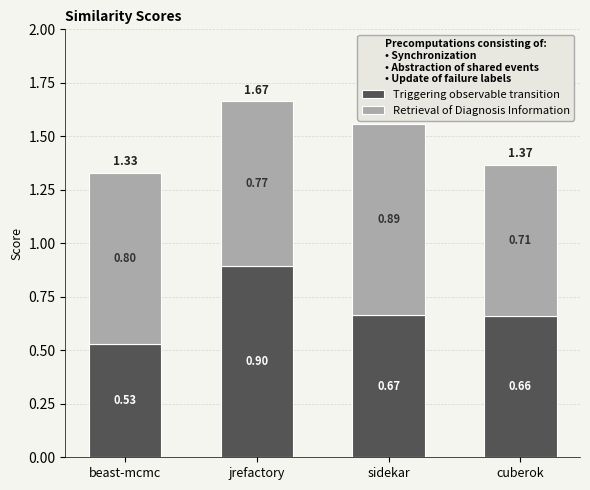

What is the difference between the Triggering observable transition values at cuberok and jrefactory?

0.2